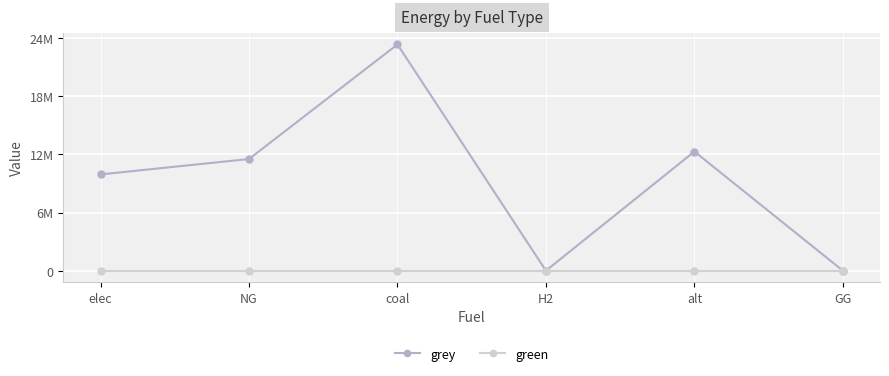

What is the sum of the grey values at elec and NG?

21442969.5